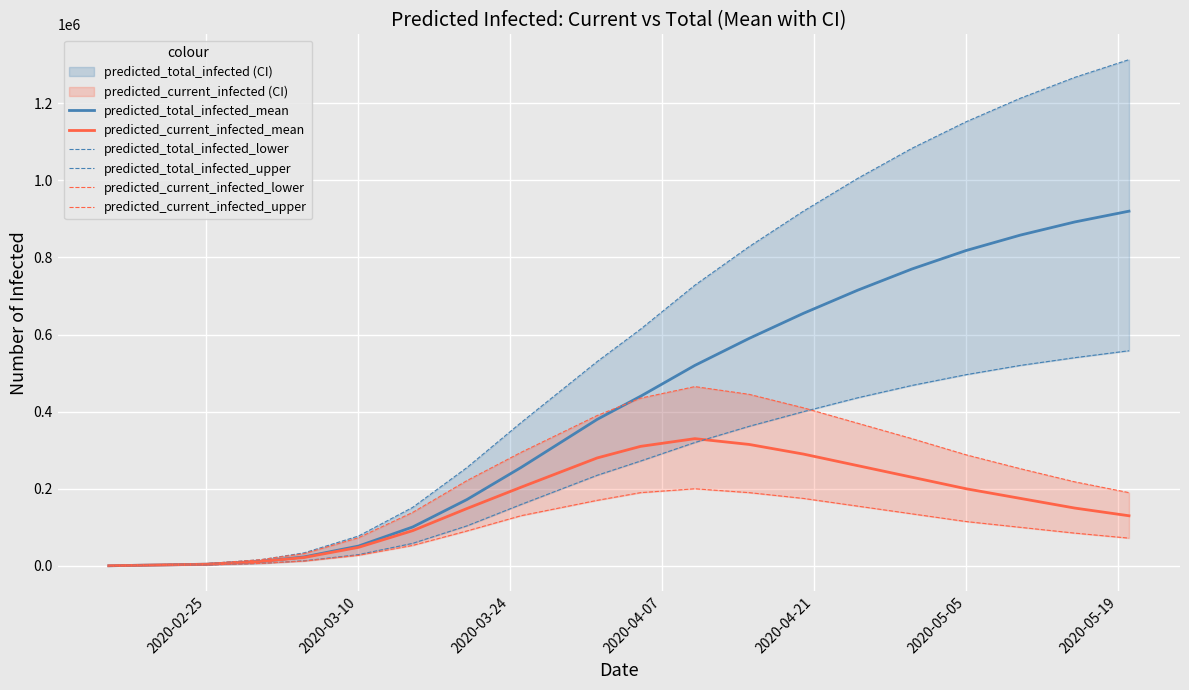

Which series has the largest total across all categories?

predicted_total_infected_upper